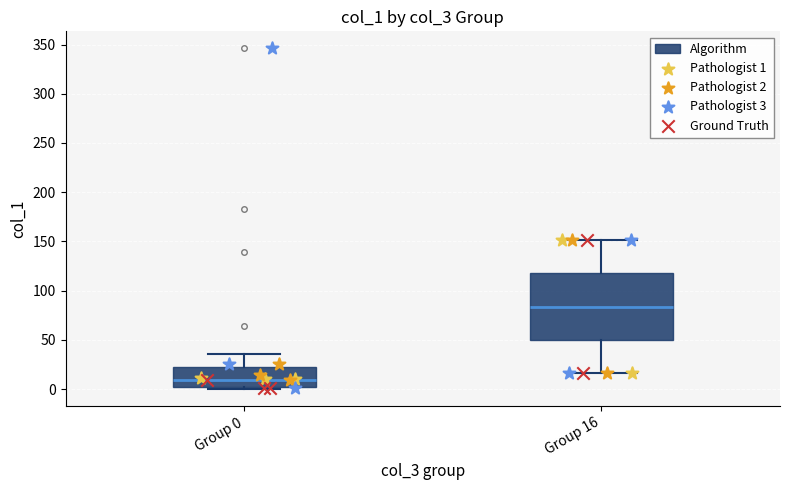

Which box's median line is the lowest?

Group 0